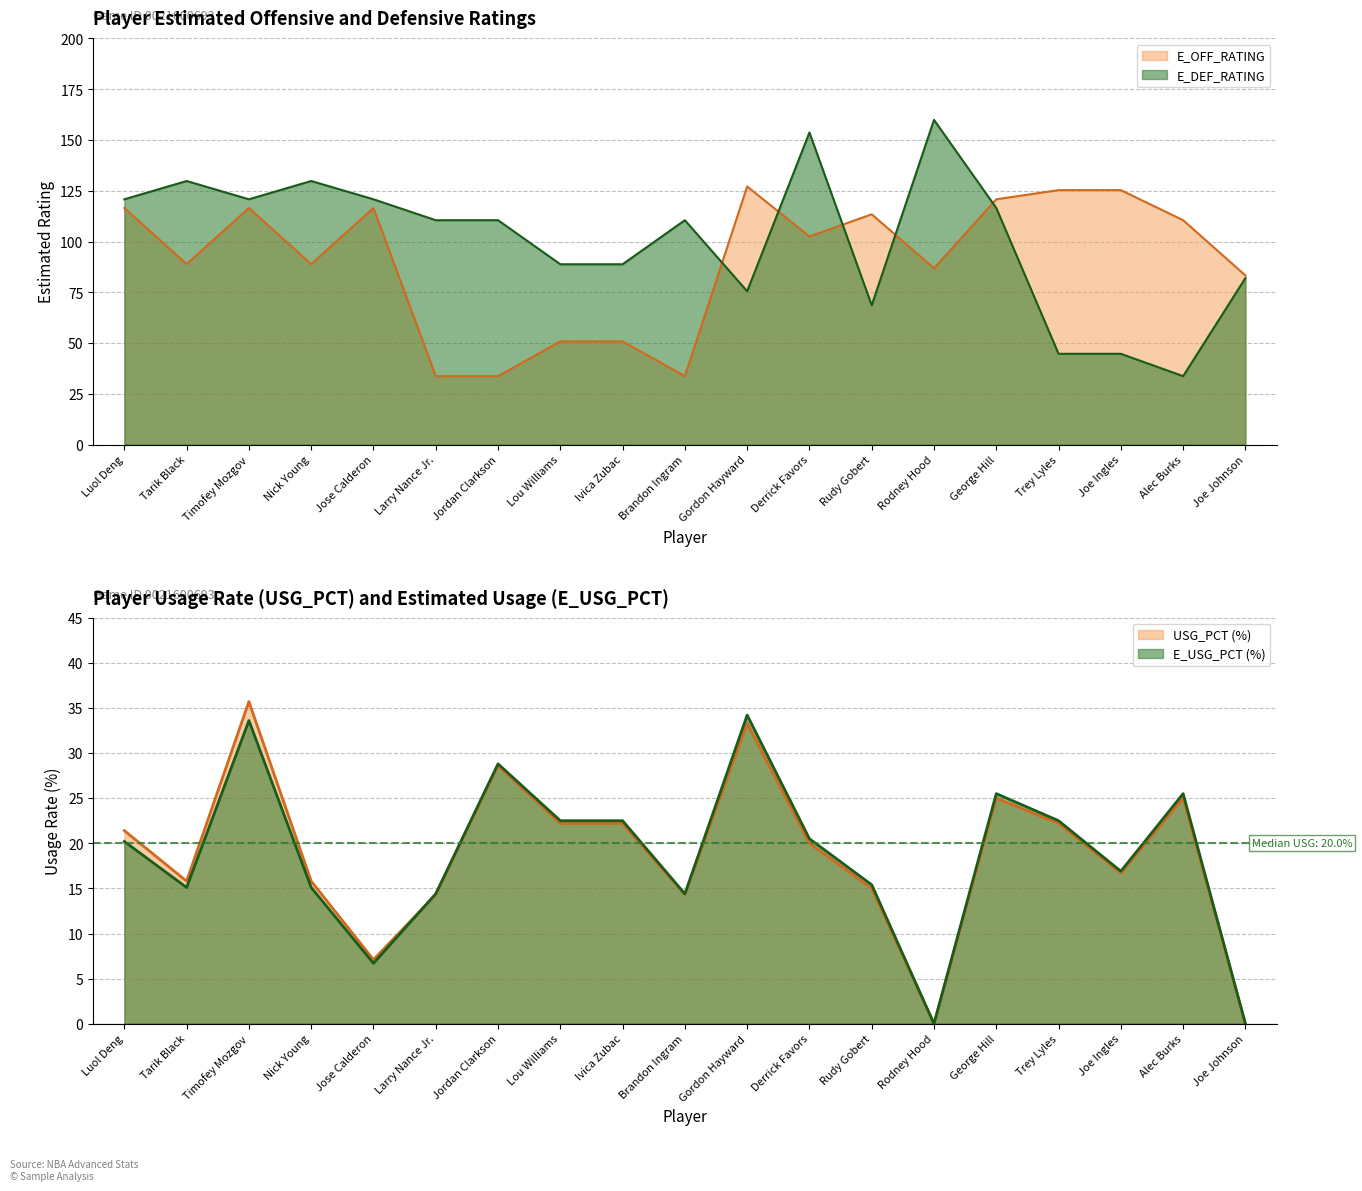

Is the value of E_OFF_RATING at Rodney Hood greater than the value of E_DEF_RATING at Joe Ingles?

Yes